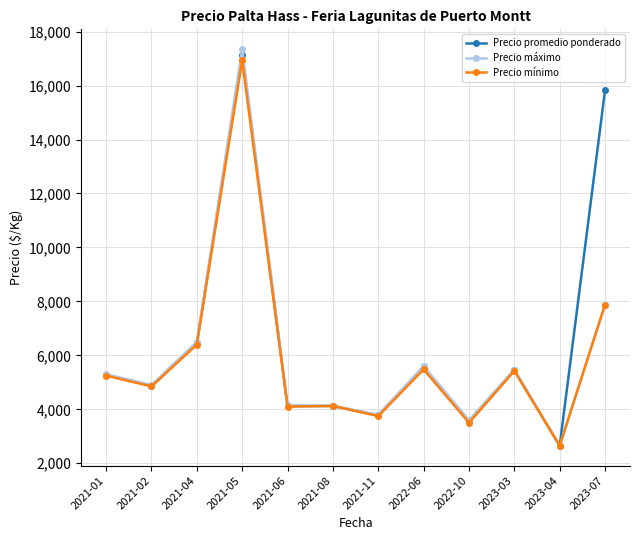

Where is Precio máximo nearest to the value 10000?

2023-07